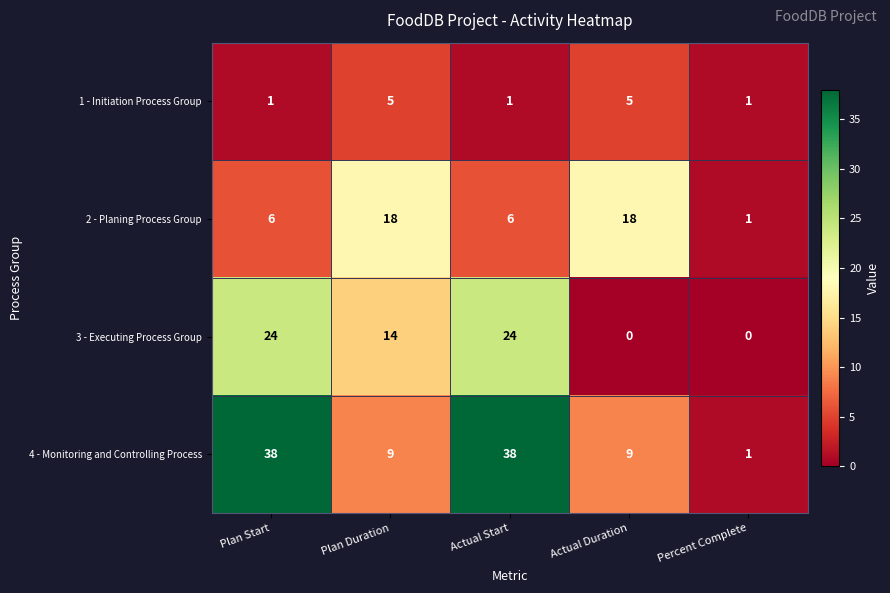

True or false: 1 - Initiation Process Group has a value of 5 at Plan Duration.

True